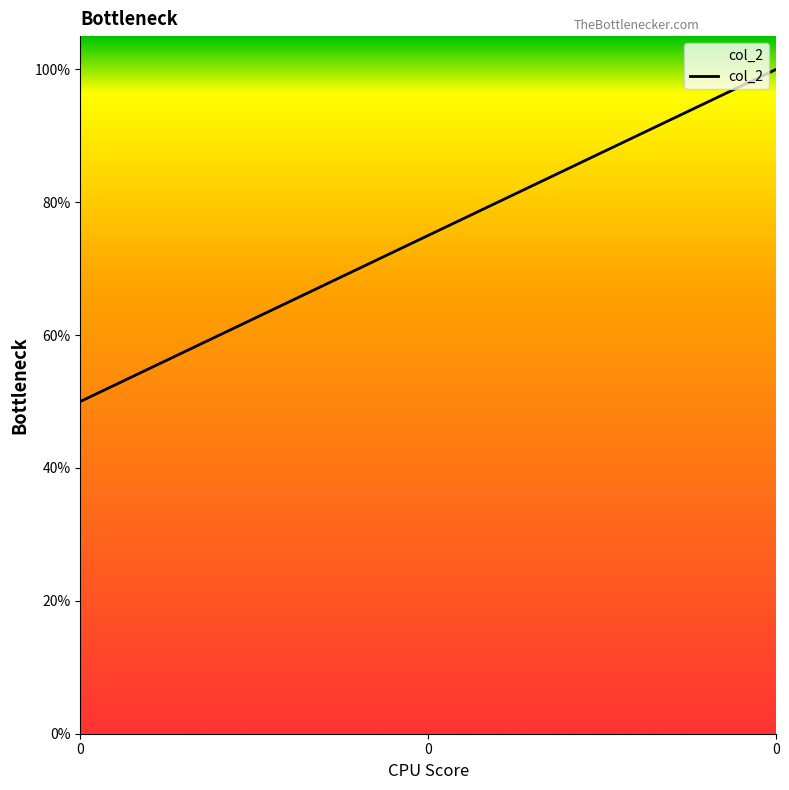

Reading left to right, extract all data points from this chart.

0=0.5	0=0.8	0=1.0